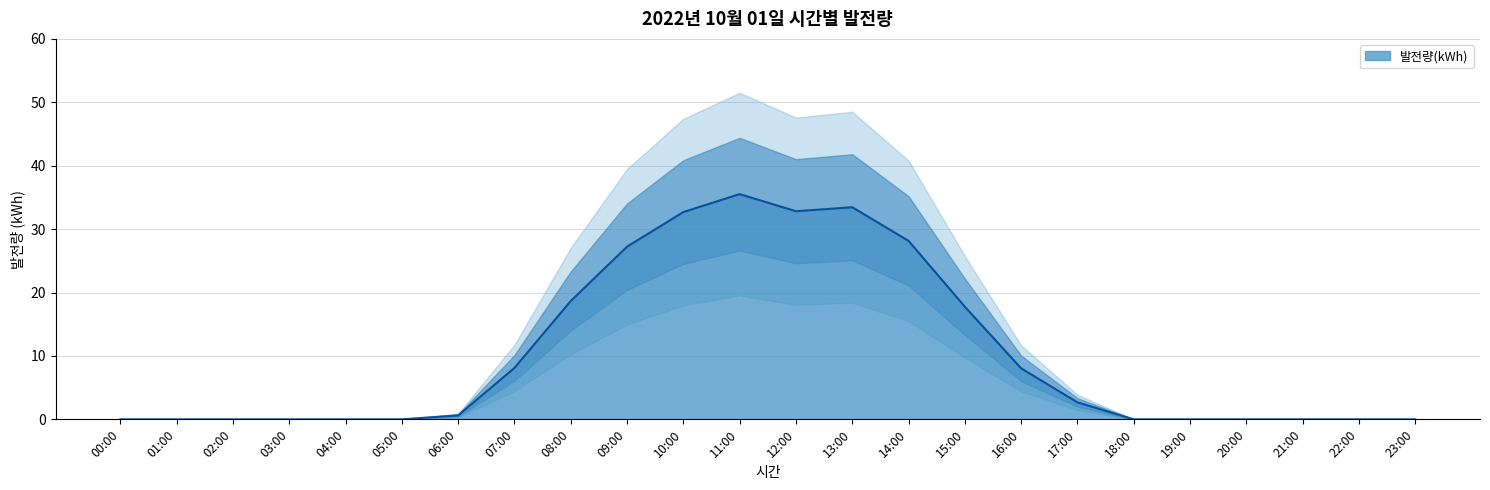

How many positive values are there?

12